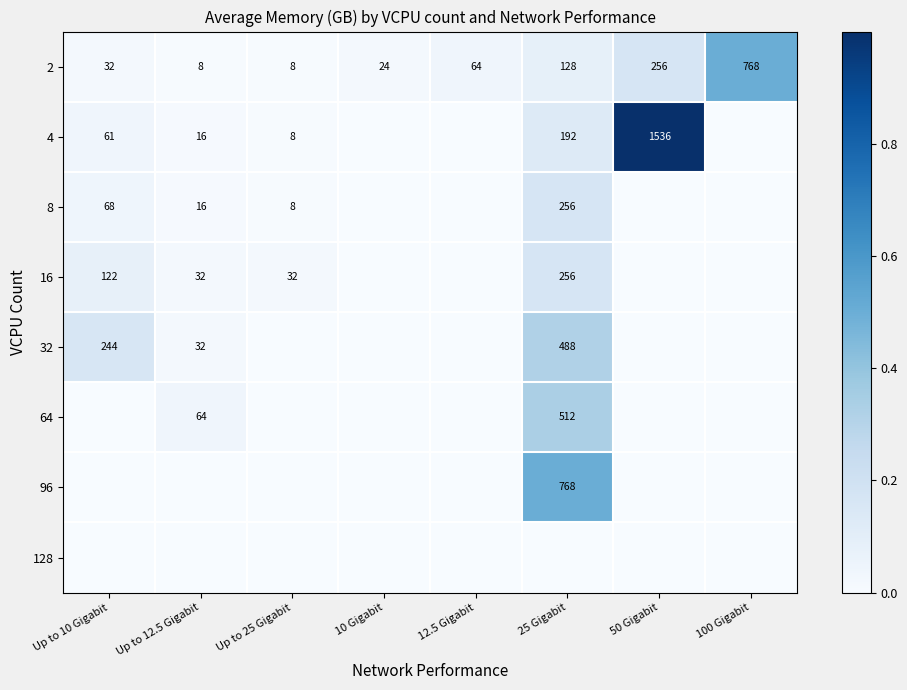

The value of 8 at Up to 12.5 Gigabit is 29. True or false?

False